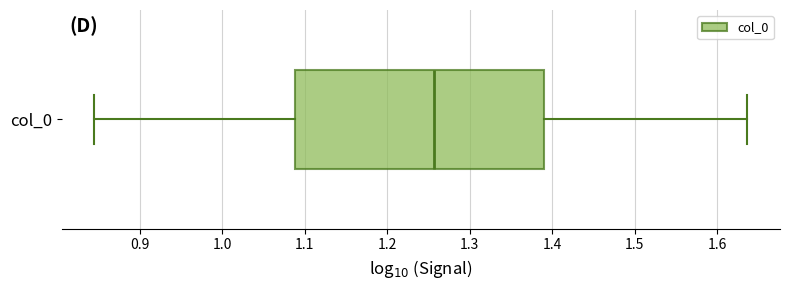

Where is the right edge of the box for col_0 on the x-axis? The values are not printed on the chart, so give them approximately, as read against the axis.

1.39